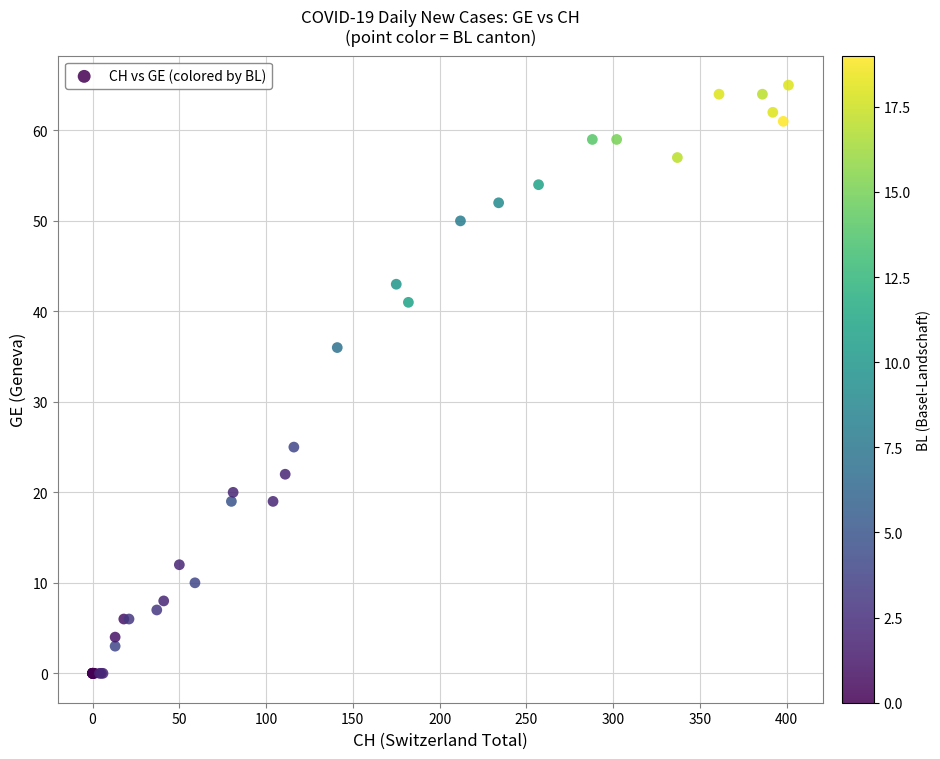

What Y value in the scatter plot is closest to 32?

36